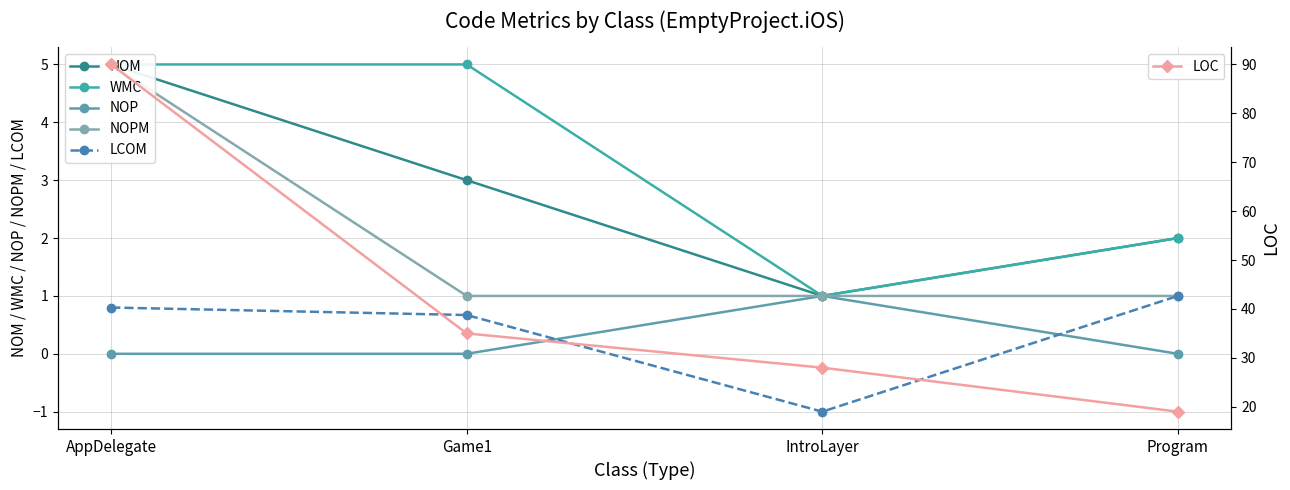

The value of NOP at AppDelegate is 0.0. True or false?

True